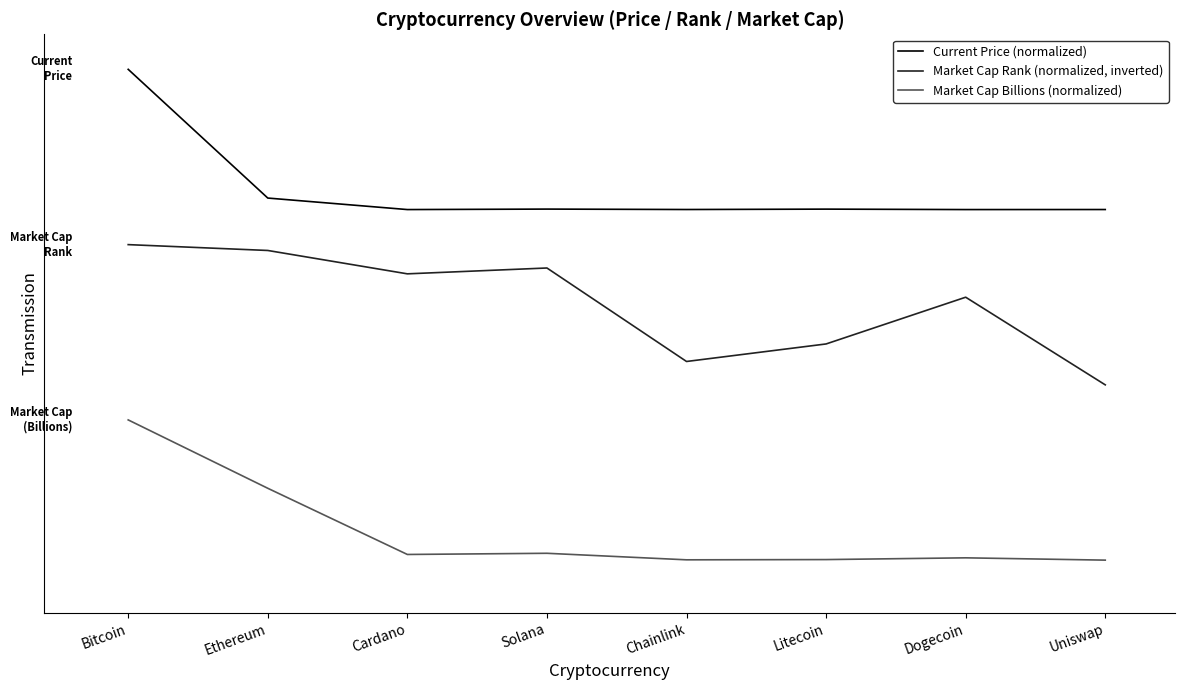

What is the greatest value displayed?

290.0